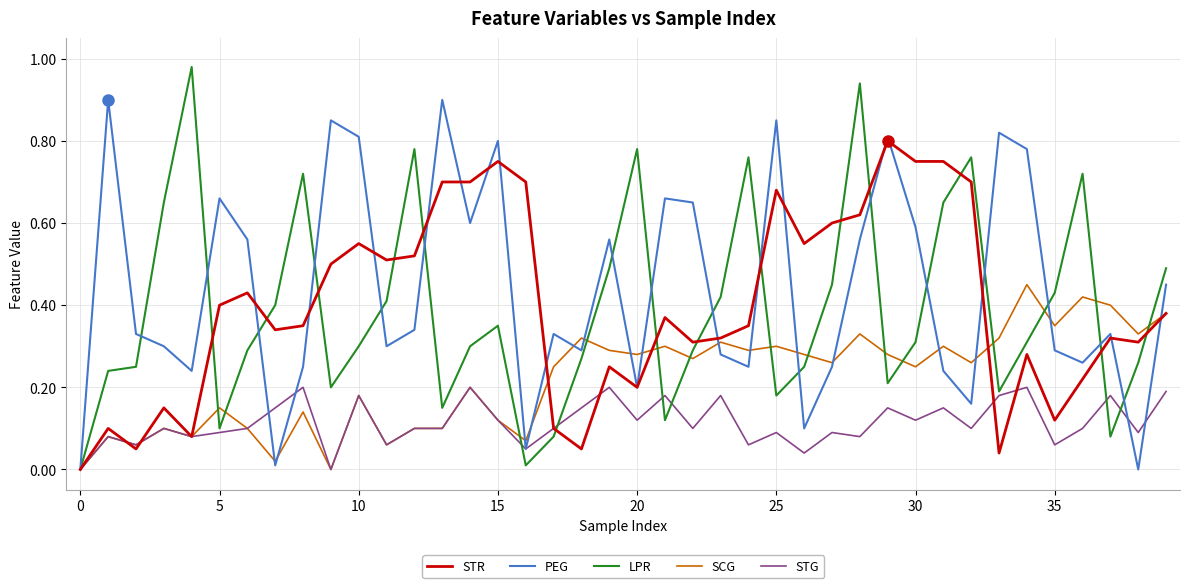

Rank the series by their maximum value, from lowest to highest.

STG, SCG, STR, PEG, LPR